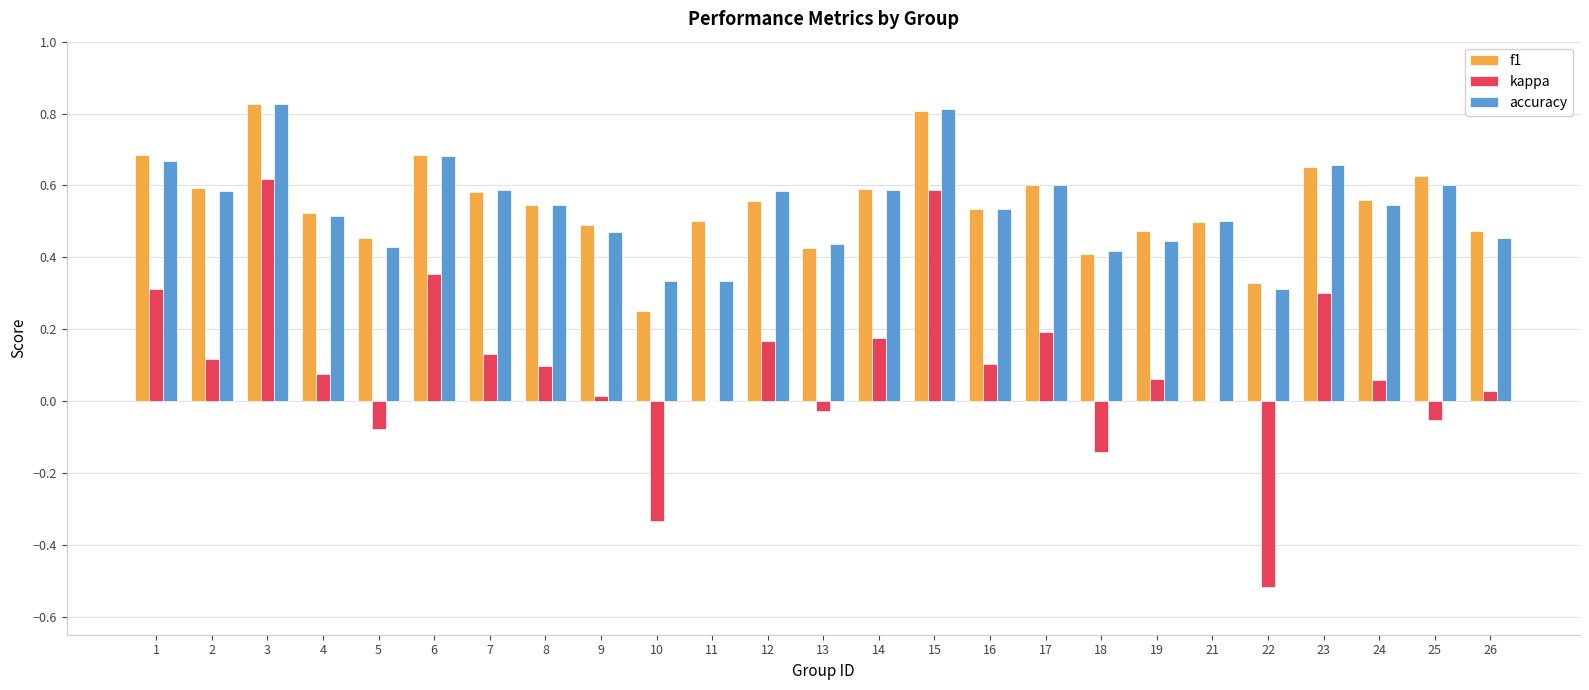

Is the value of f1 at 14 greater than the value of accuracy at 13?

Yes